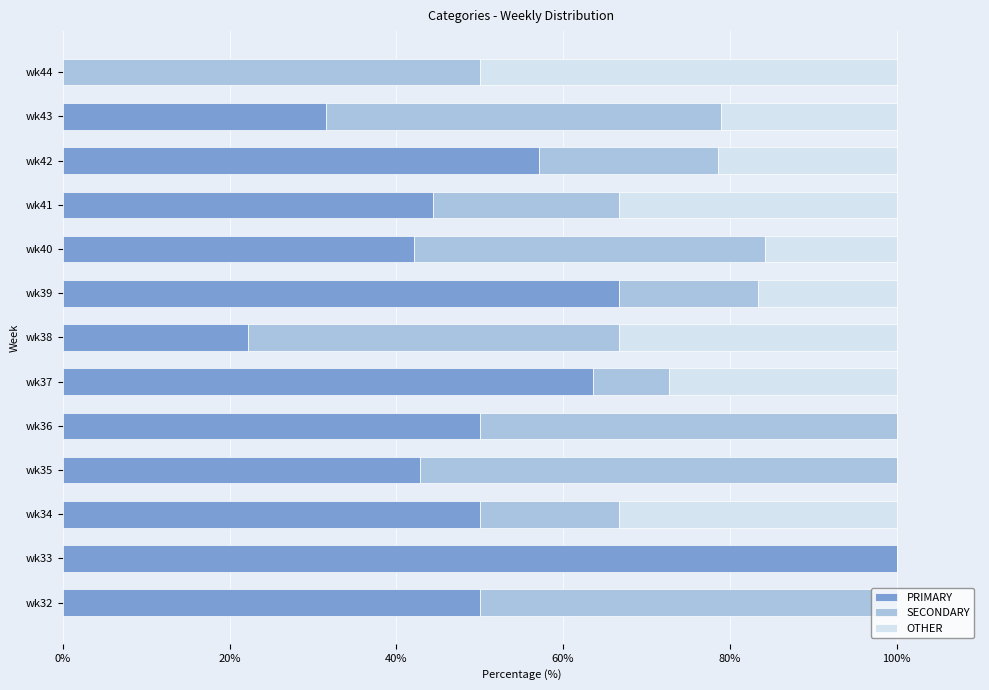

True or false: PRIMARY has a value of 50.0 at wk34.

True